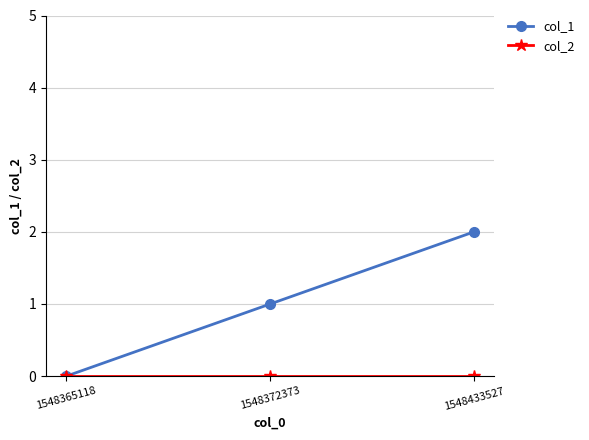

How many lines are shown in the chart?

2